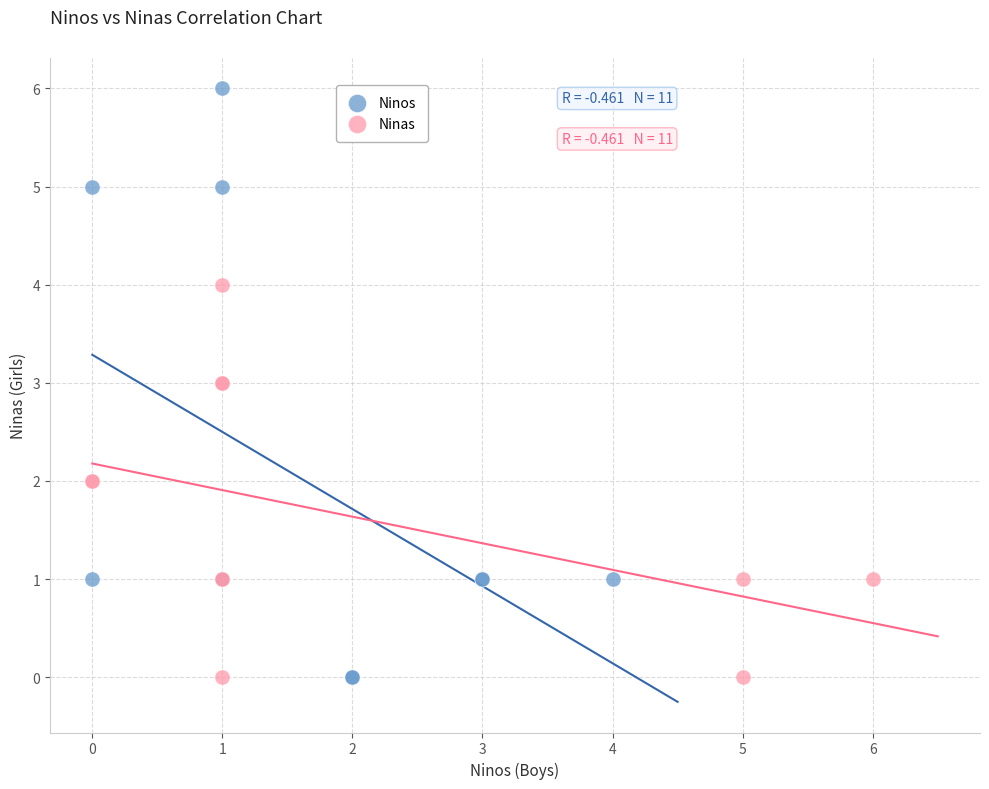

Which series has the largest Y range (max minus min)?

Ninos